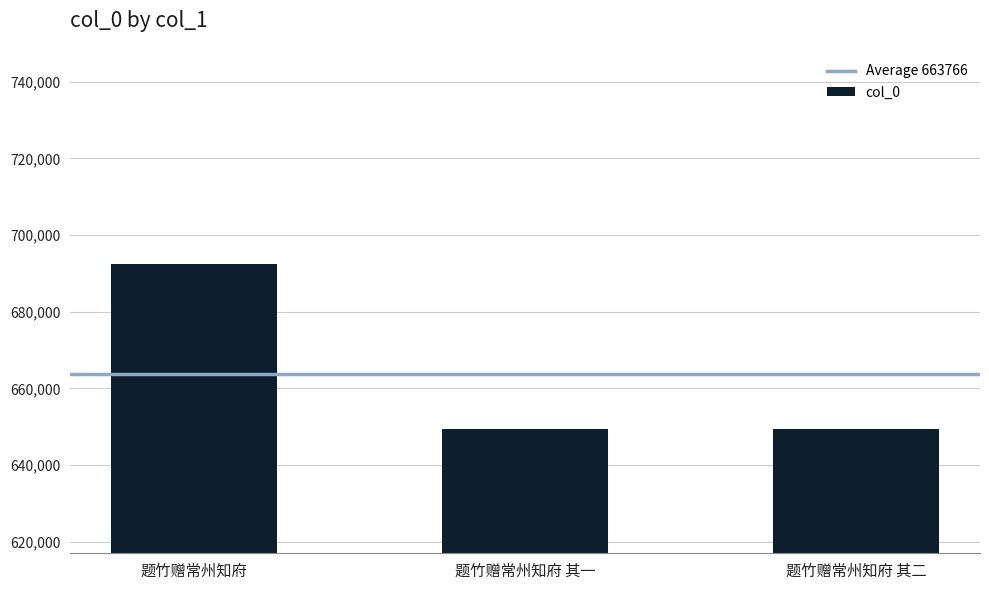

What is the average value?

663766